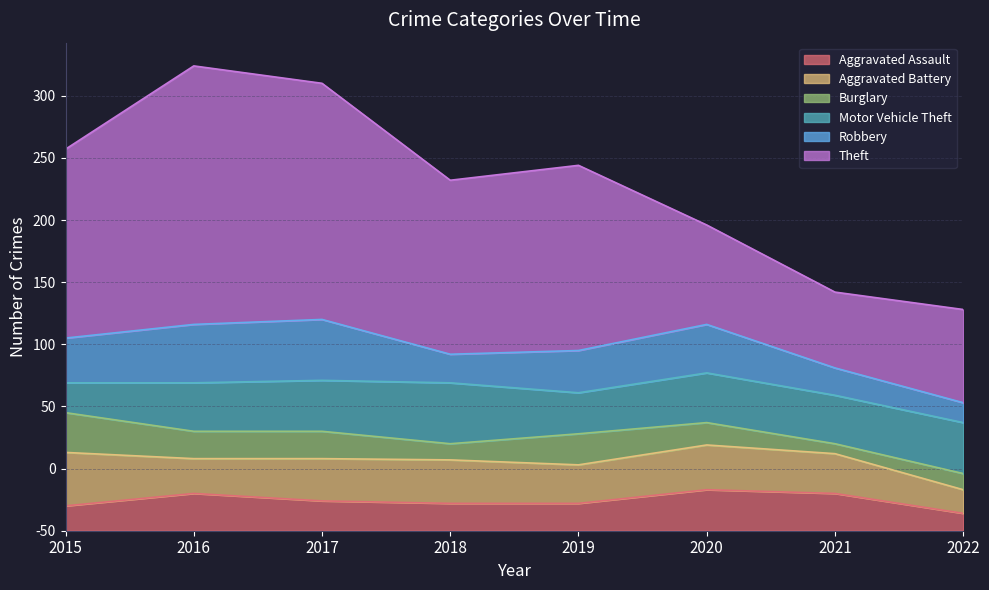

What are all the series names shown in the legend?

Aggravated Assault, Aggravated Battery, Burglary, Motor Vehicle Theft, Robbery, Theft